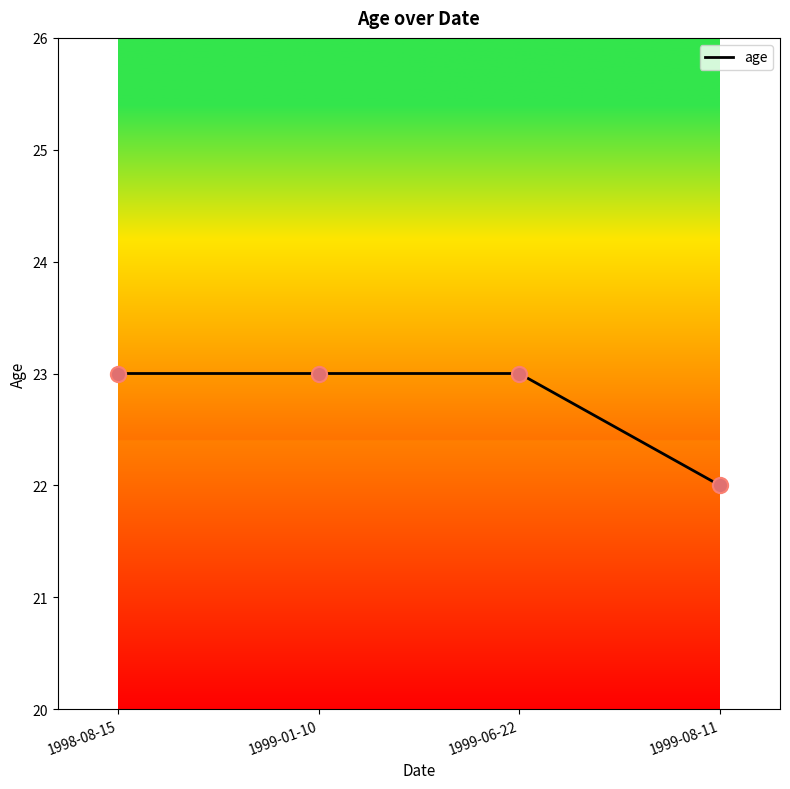

Which has a higher value, 1999-01-10 or 1999-08-11?

1999-01-10